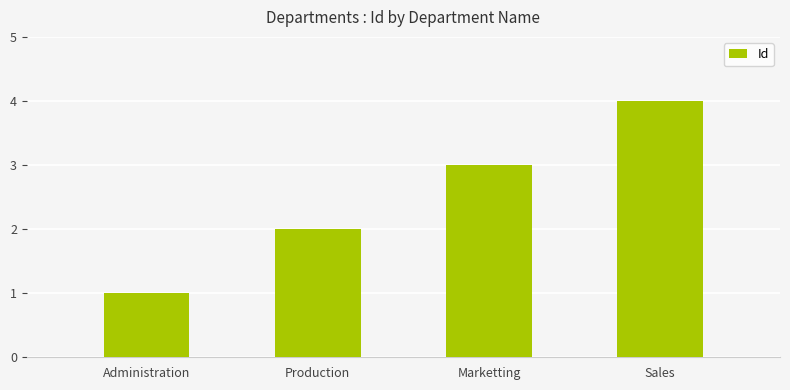

Between Administration and Production, which is larger?

Production